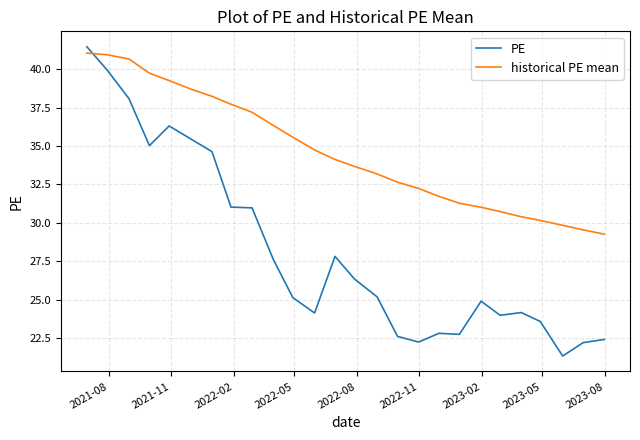

List the series in order of their overall mean, highest first.

historical PE mean, PE